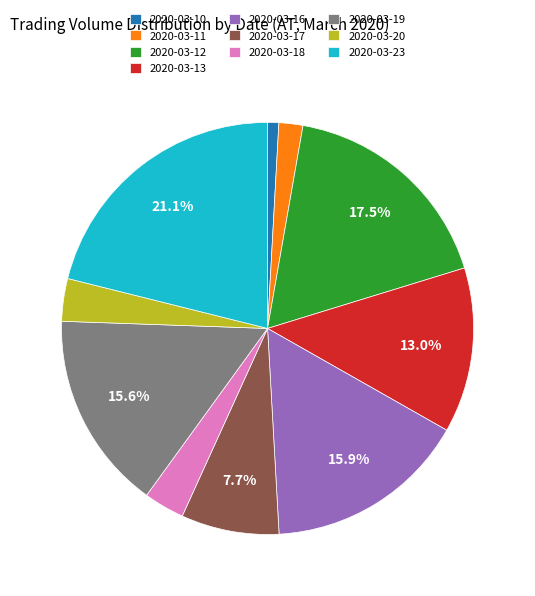

To the nearest percent, what is the difference between the largest and smallest slice percentages?

20%